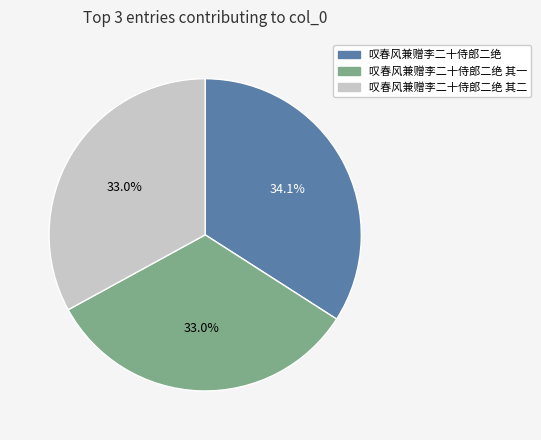

Approximately how many times larger is the value at 叹春风兼赠李二十侍郎二绝 compared to 叹春风兼赠李二十侍郎二绝 其二?

1.0